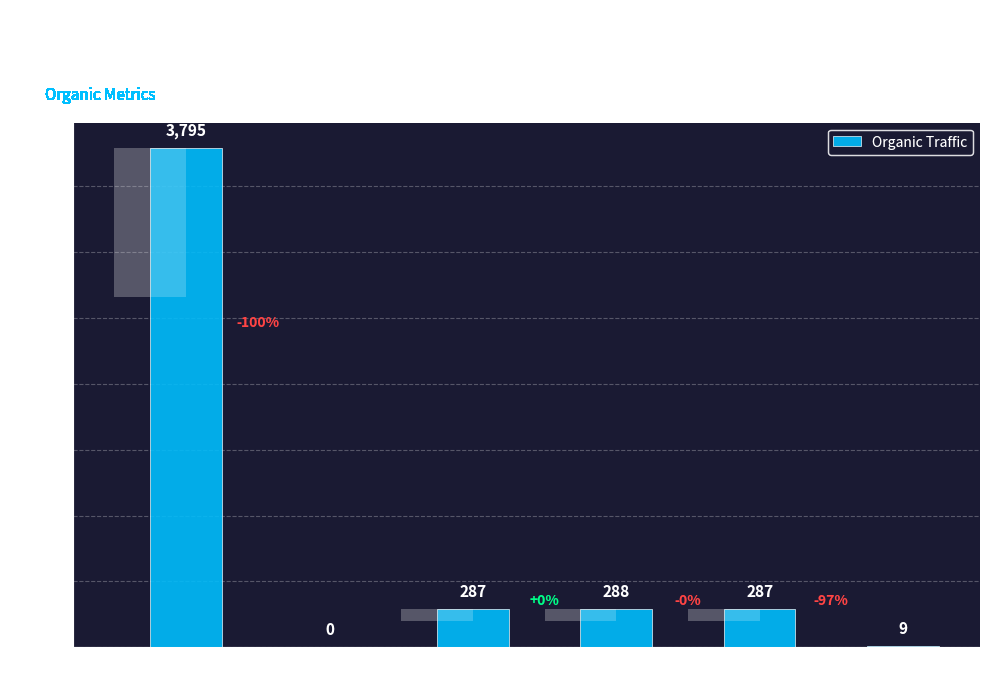

What is the greatest value displayed?

3795